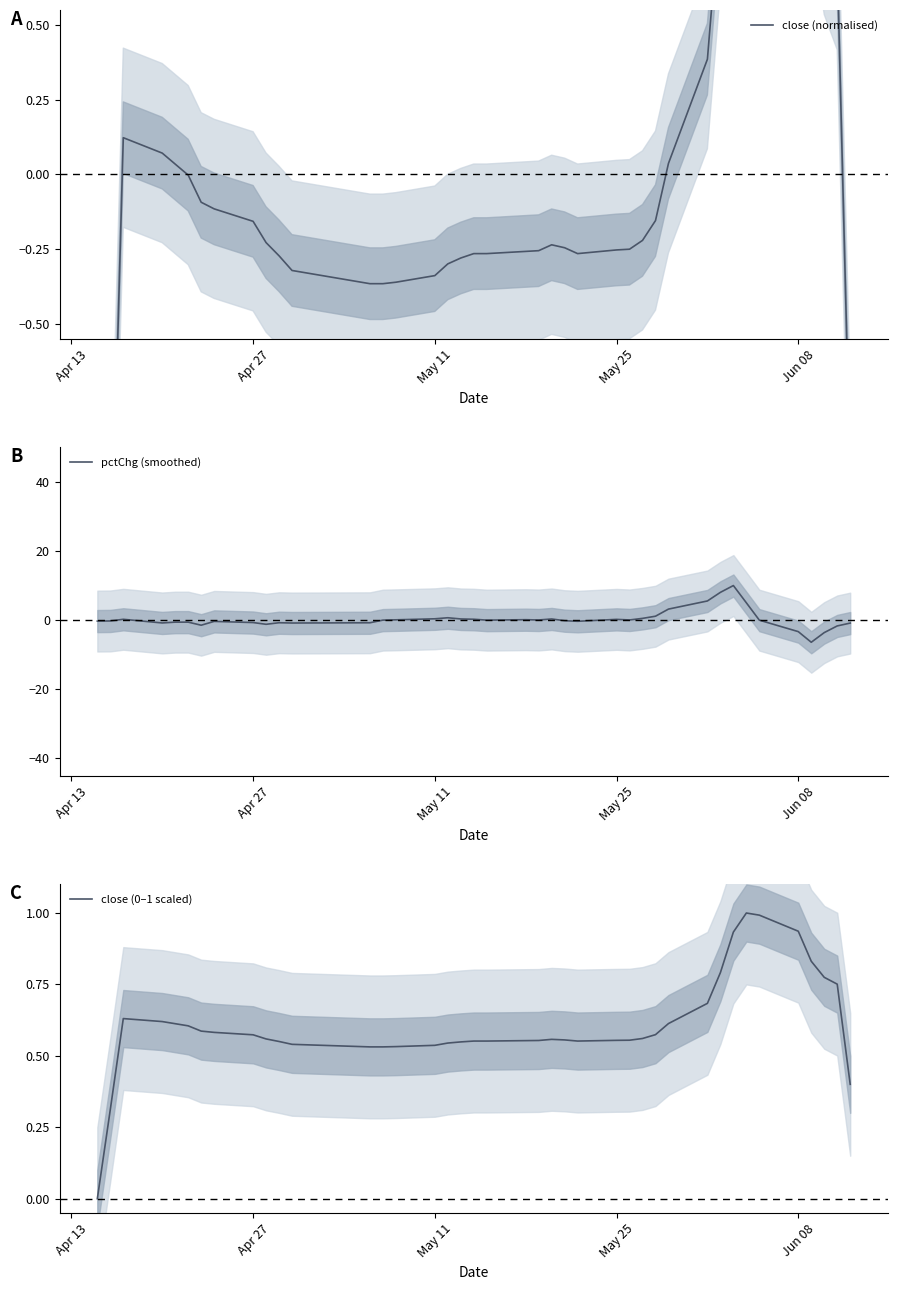

True or false: pctChg (smoothed) has a value of -0.7 at Apr 27.

True